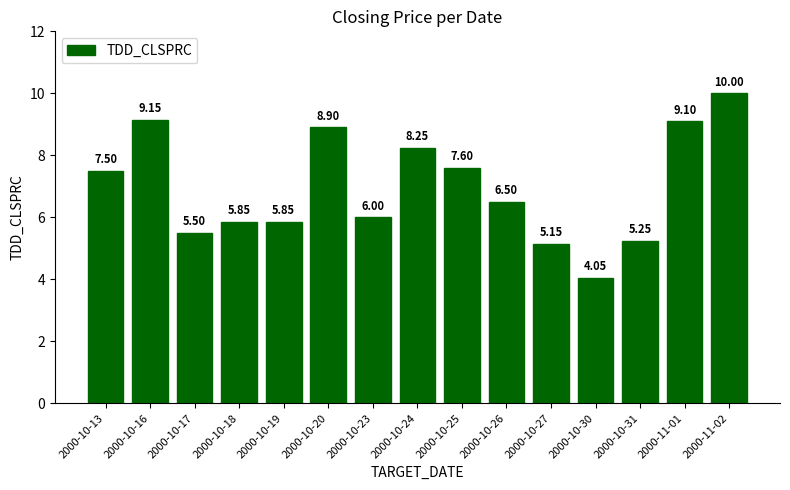

What is the difference between the values at 2000-10-16 and 2000-10-19?

3.3